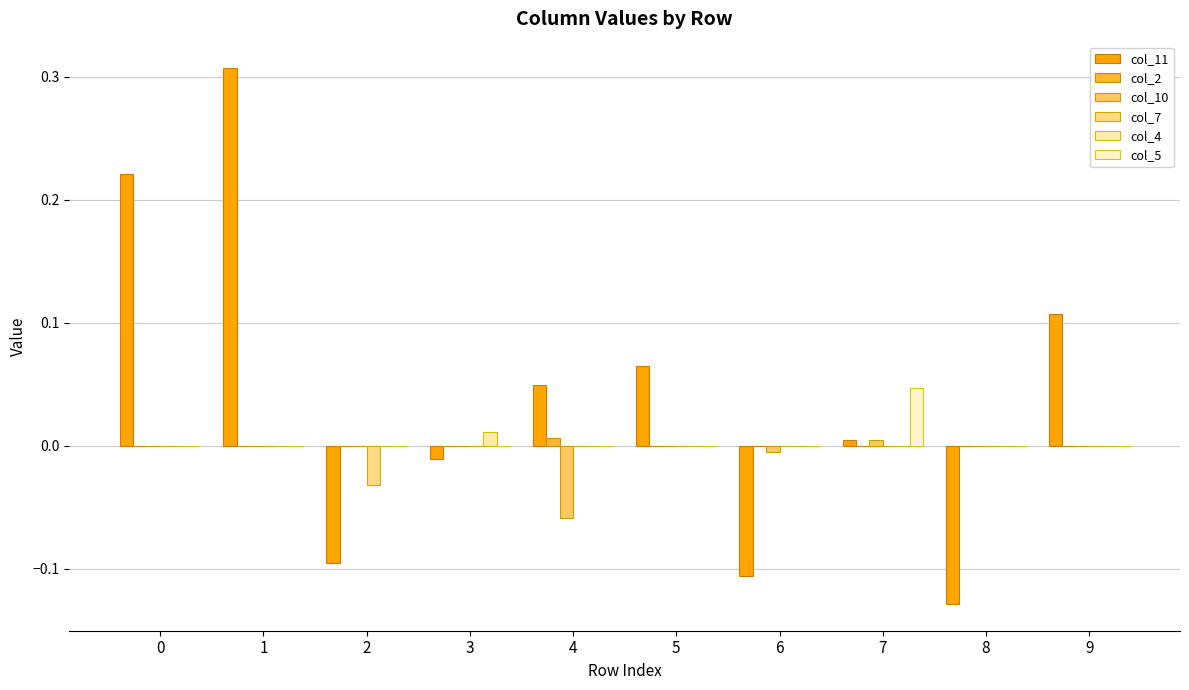

Is it true that col_4 equals 0.0 at 3?

True